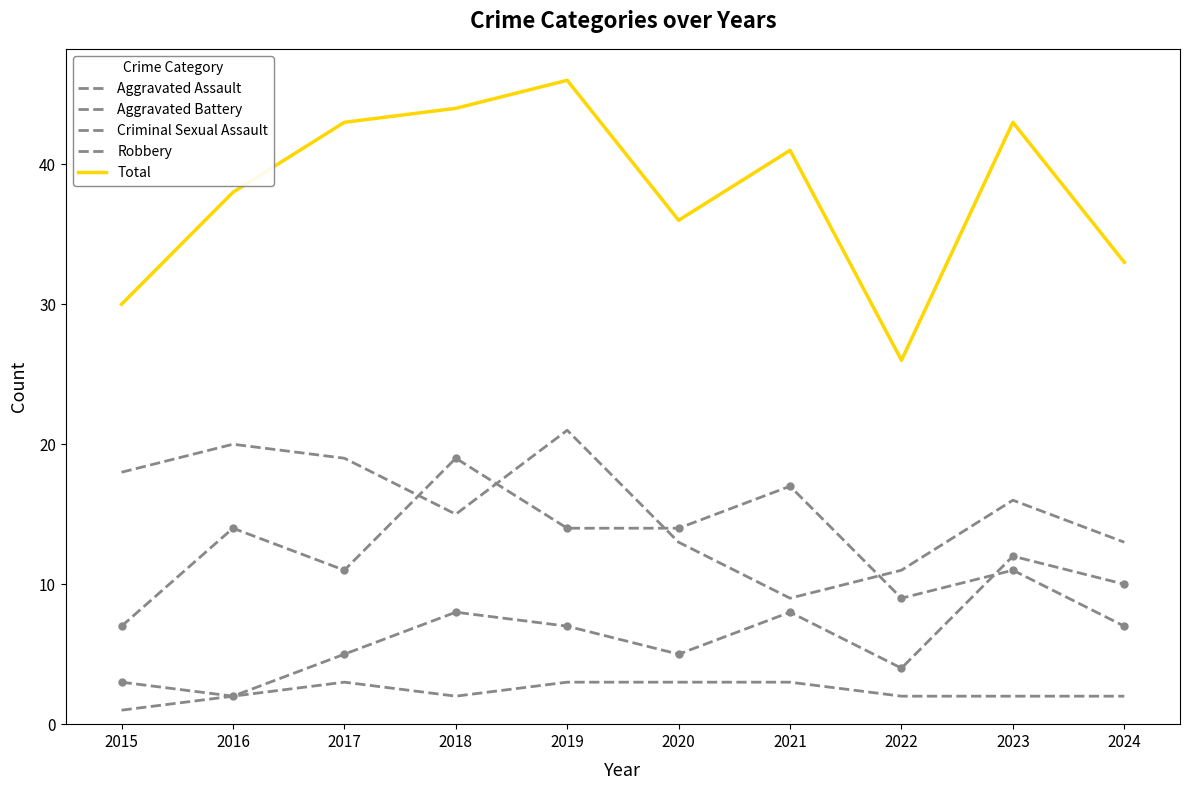

True or false: Aggravated Assault and Criminal Sexual Assault cross at least once.

False